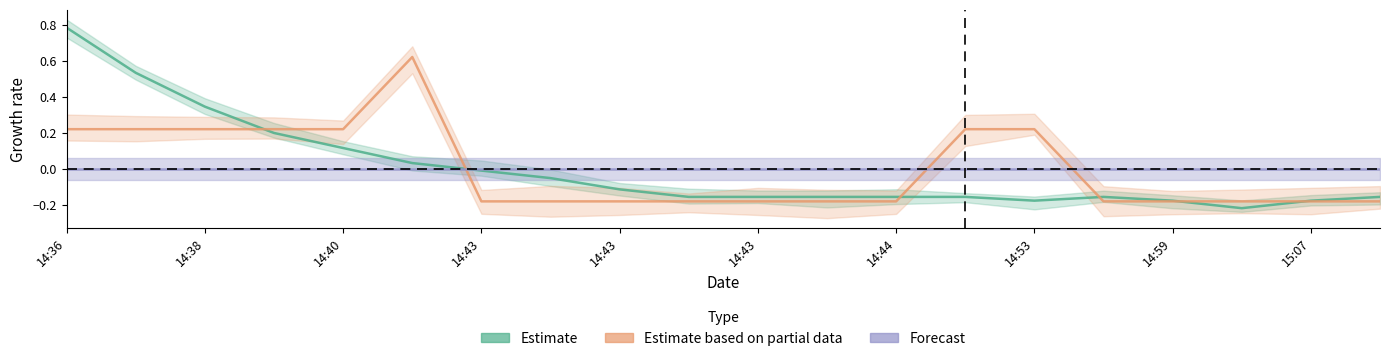

At which label is Estimate based on partial data closest to 0?

14:43